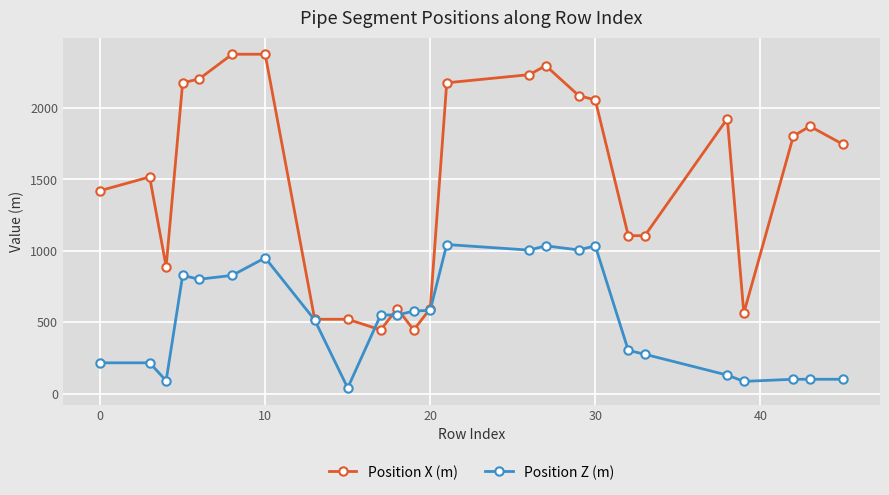

Which series has the largest total across all categories?

Position X (m)